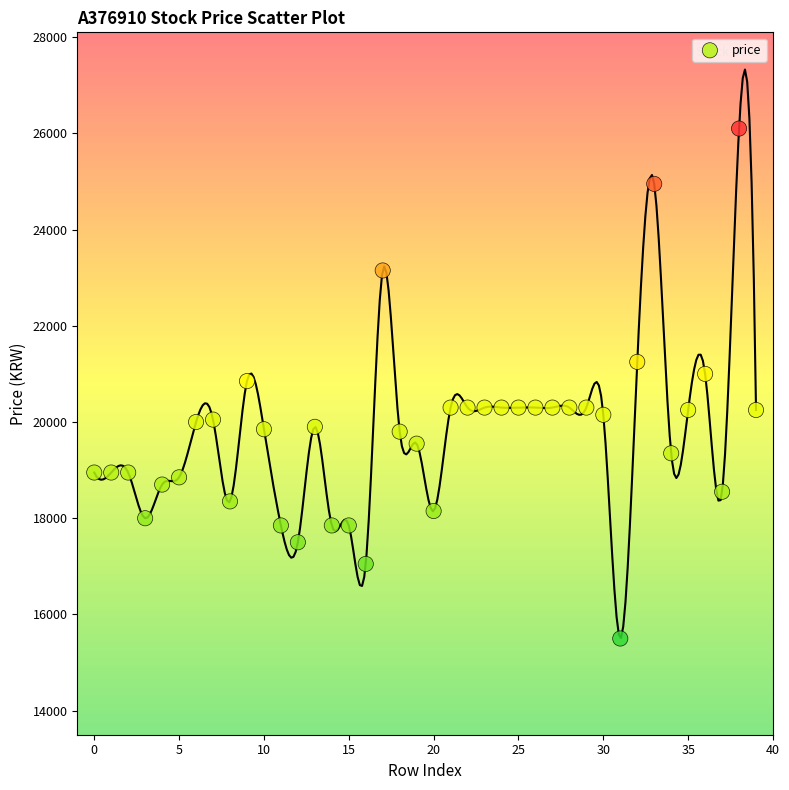

What is the range of Y values (max minus min)?

10600